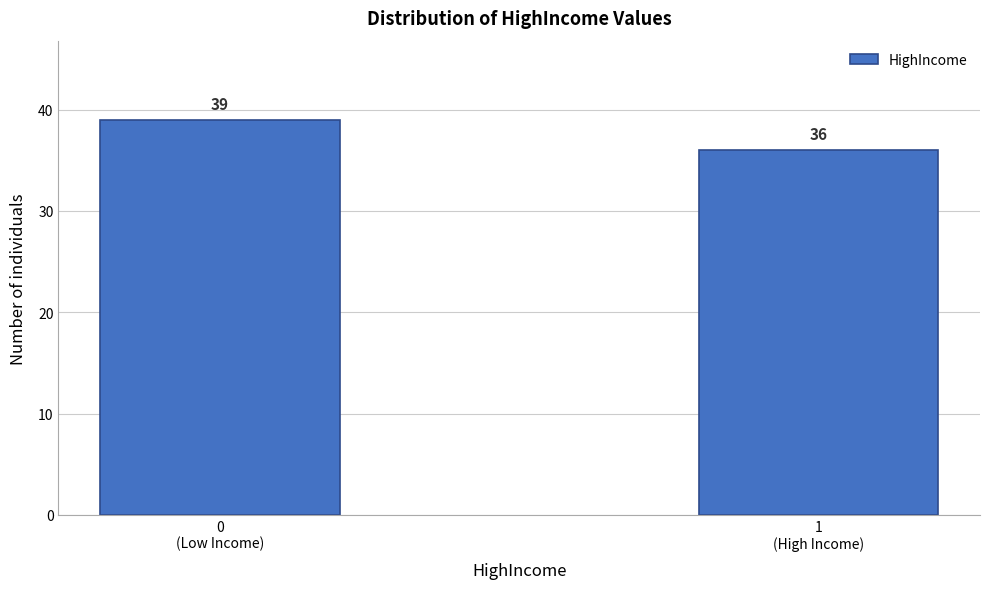

Reading left to right, what are all the values shown in this chart?

39	36